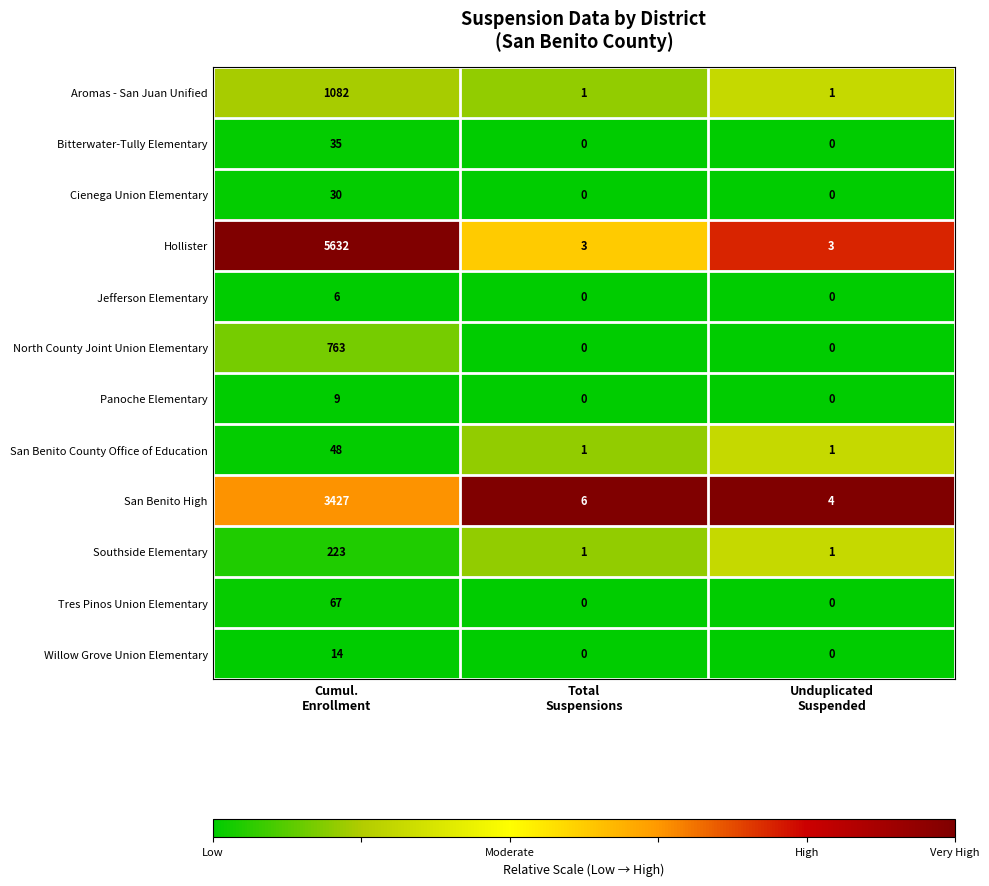

Which series has the widest spread of values?

Hollister